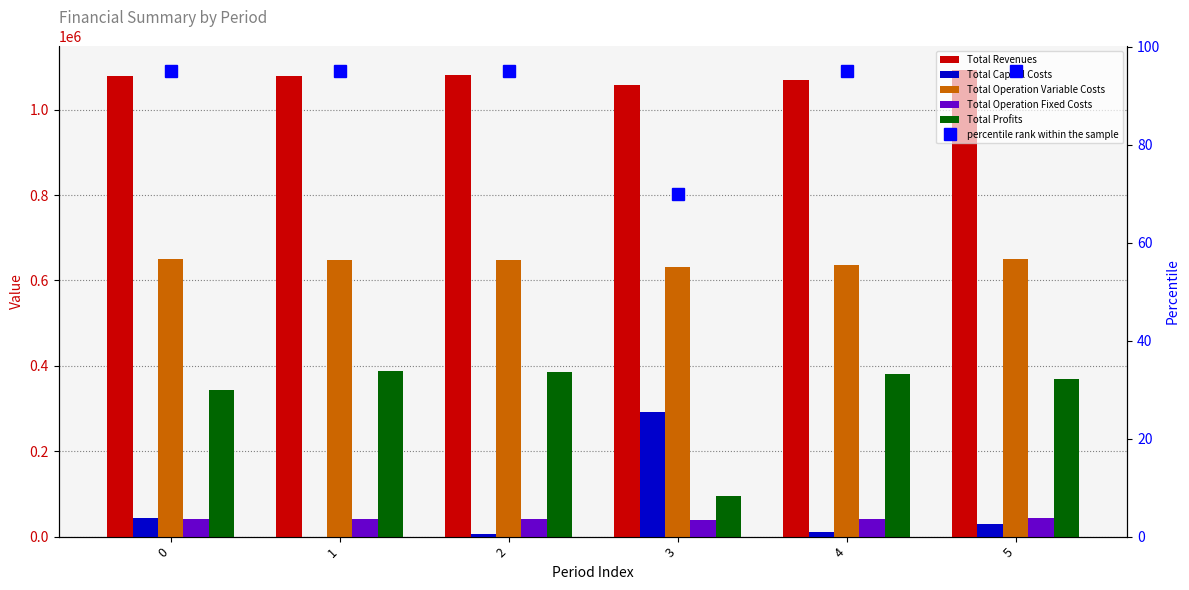

What is the difference between the Total Operation Fixed Costs values at 4 and 3?

1177.0